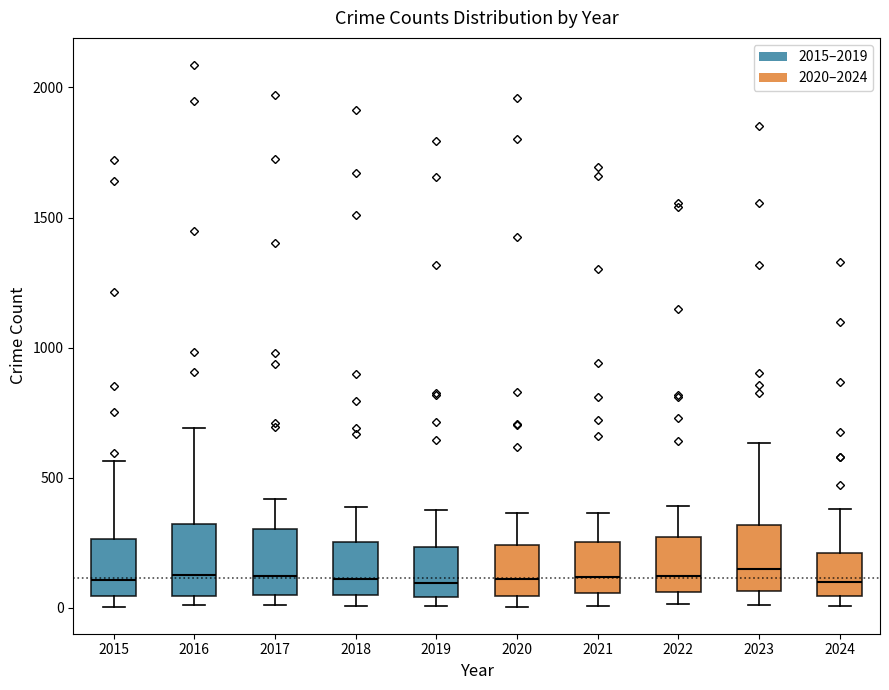

Reading left to right, transcribe this box plot: for each box, give where its median line is, the range the box spans, and where its two whiskers end, as read against the y-axis. The values are not printed on the chart, so give them approximately, as read against the axis.

2015: median 100, box 50 to 250, whiskers 0 to 550
2016: median 150, box 50 to 300, whiskers 0 to 700
2017: median 100, box 50 to 300, whiskers 0 to 400
2018: median 100, box 50 to 250, whiskers 0 to 400
2019: median 100, box 50 to 250, whiskers 0 to 400
2020: median 100, box 50 to 250, whiskers 0 to 350
2021: median 100, box 50 to 250, whiskers 0 to 350
2022: median 100, box 50 to 250, whiskers 0 to 400
2023: median 150, box 50 to 300, whiskers 0 to 650
2024: median 100, box 50 to 200, whiskers 0 to 400